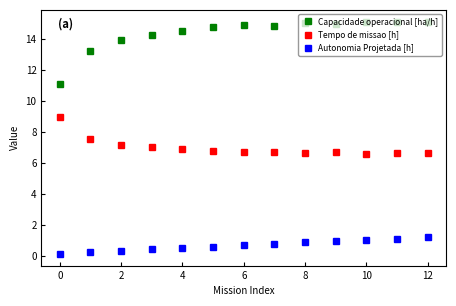

Which series has the widest spread of values?

Capacidade operacional [ha/h]